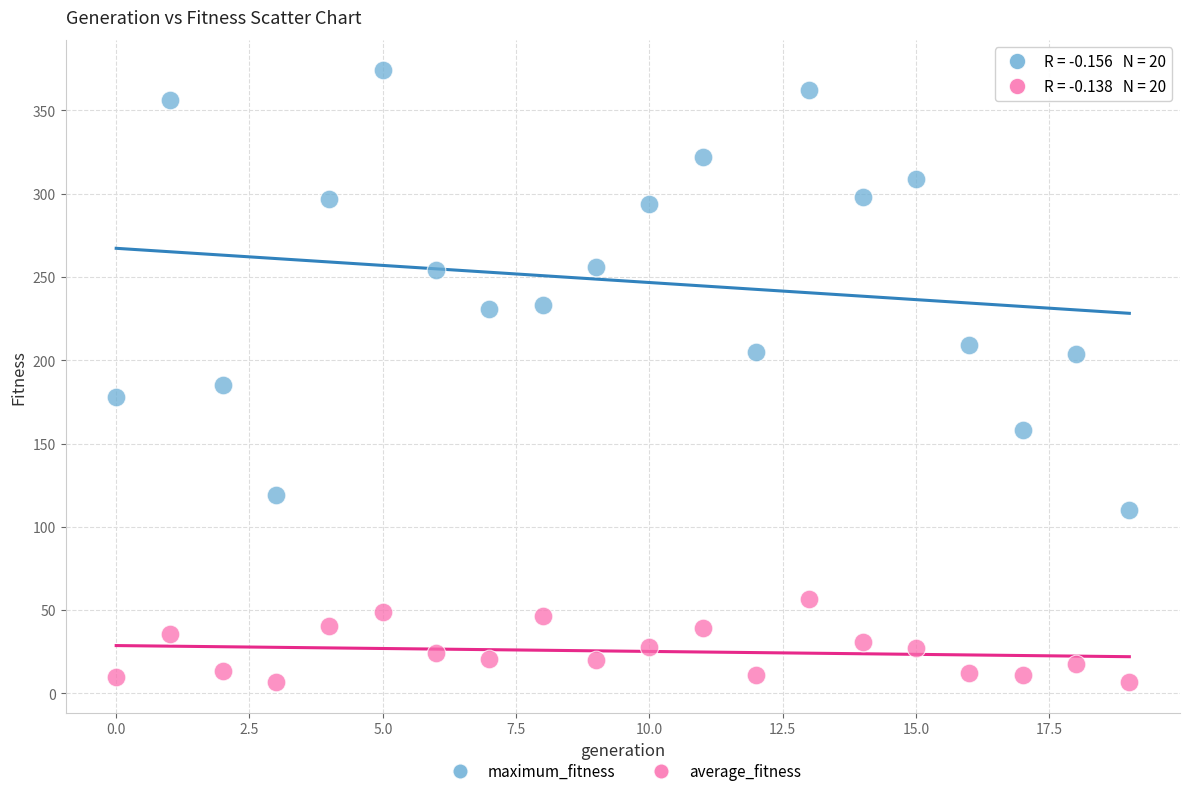

Which series contains the highest Y value?

maximum_fitness